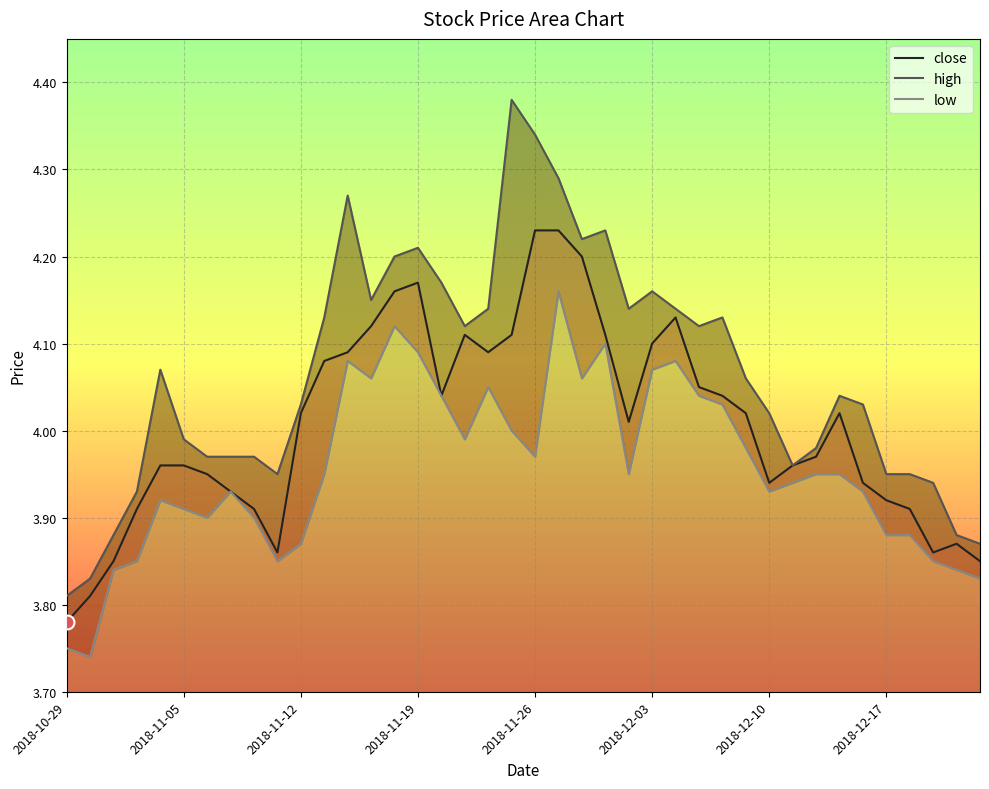

Count the number of data series in this chart.

3